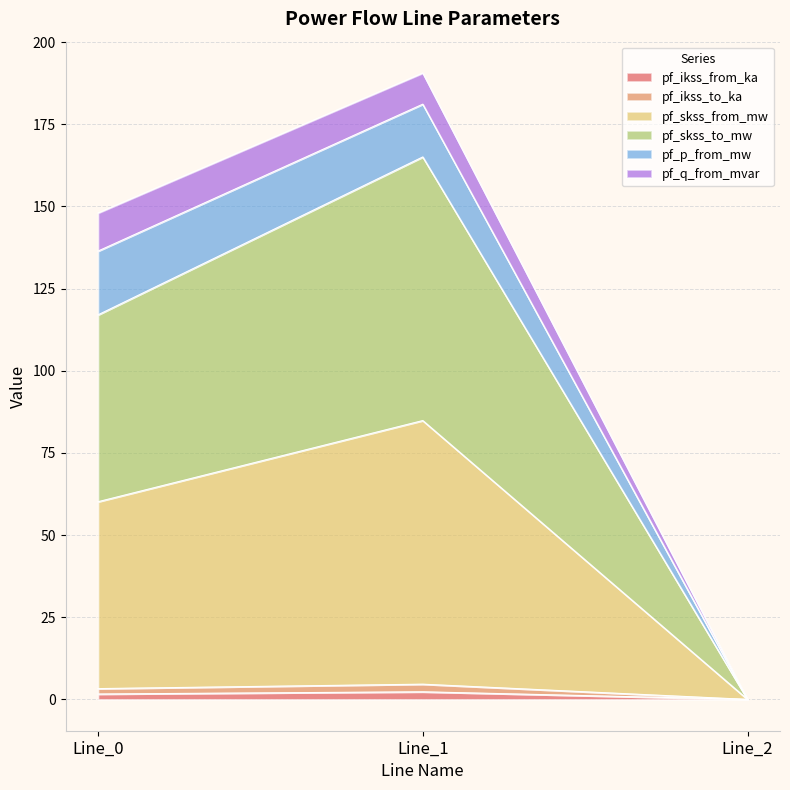

How many values in the pf_skss_to_mw series exceed 3?

2